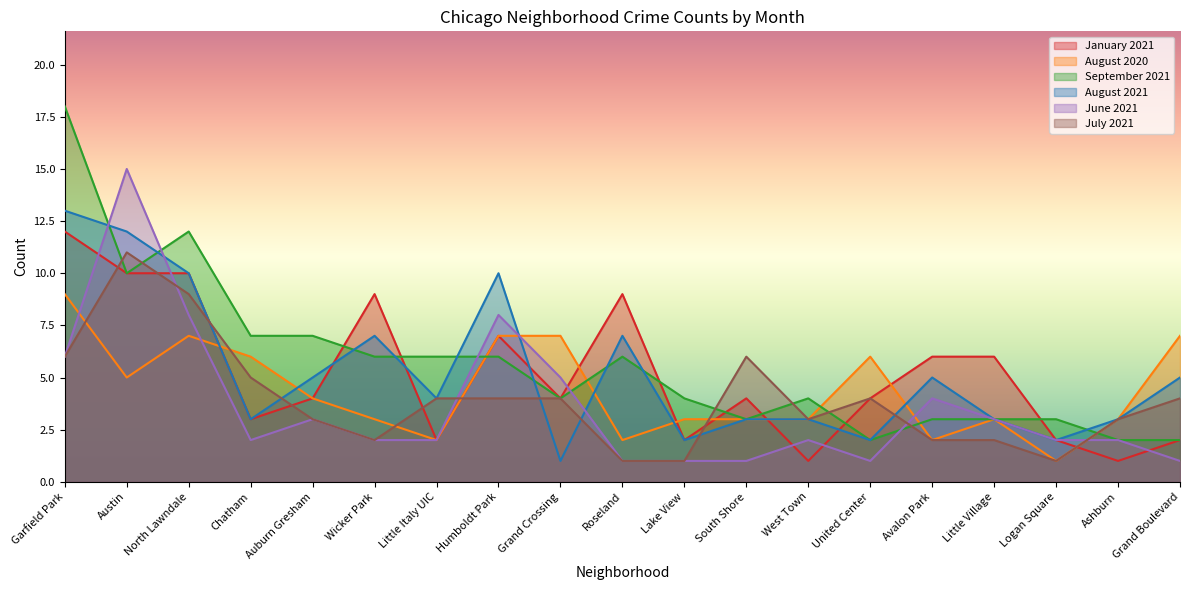

Where does the June 2021 series first go above 2?

Garfield Park